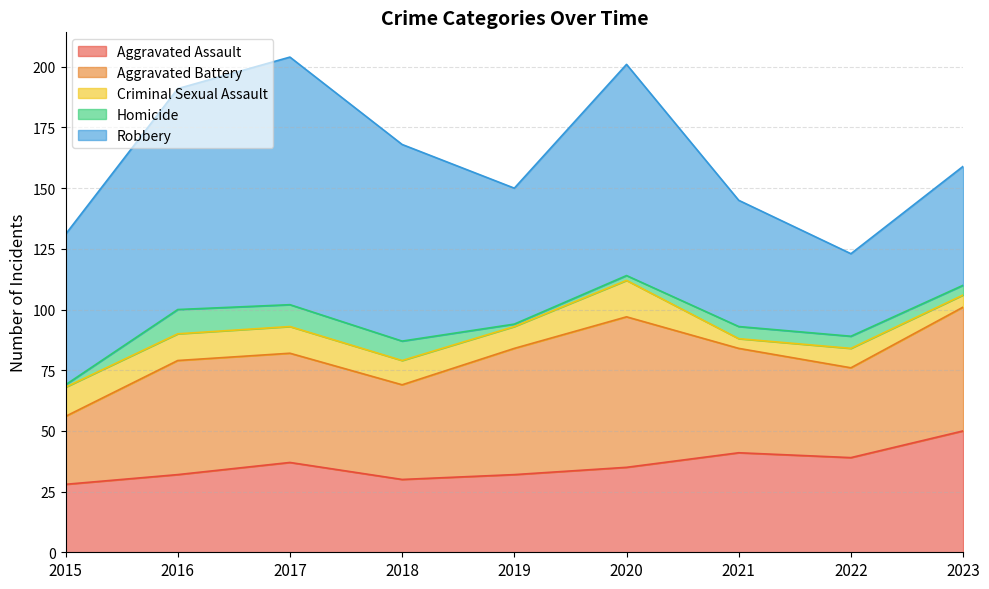

Which category has the highest value in the Robbery series?

2017